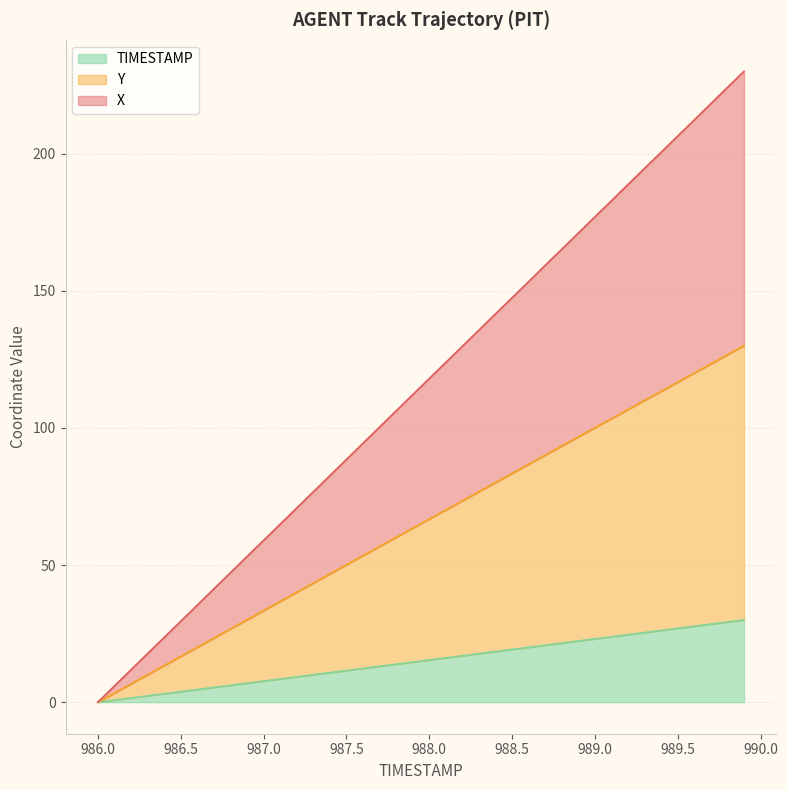

What is the maximum value for TIMESTAMP?

30.0